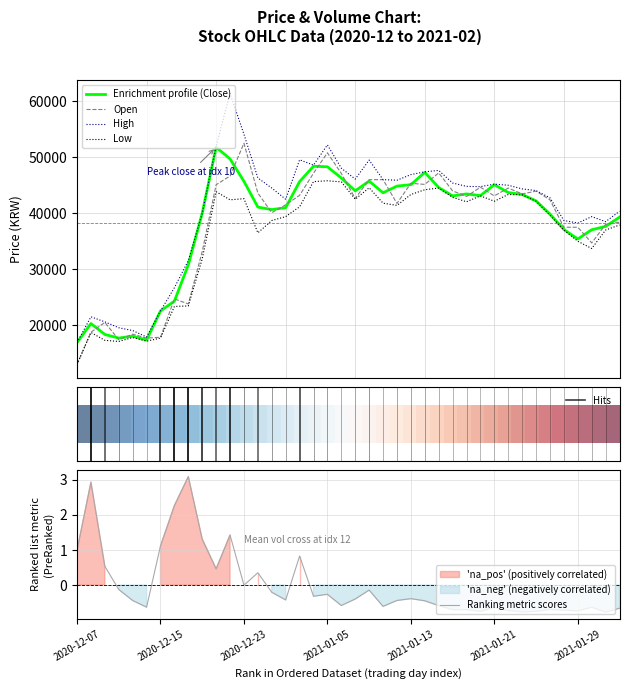

Is this an area chart (filled region under the line)?

No